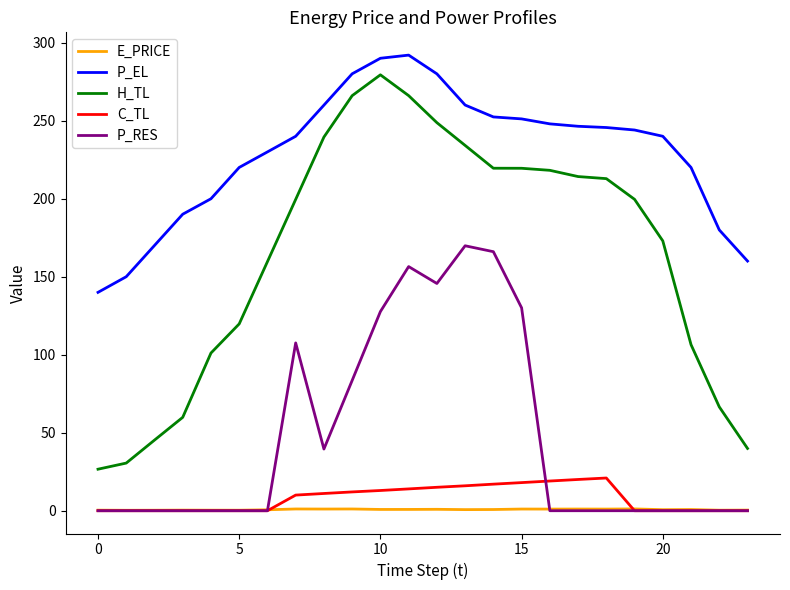

Which series has the widest spread of values?

H_TL